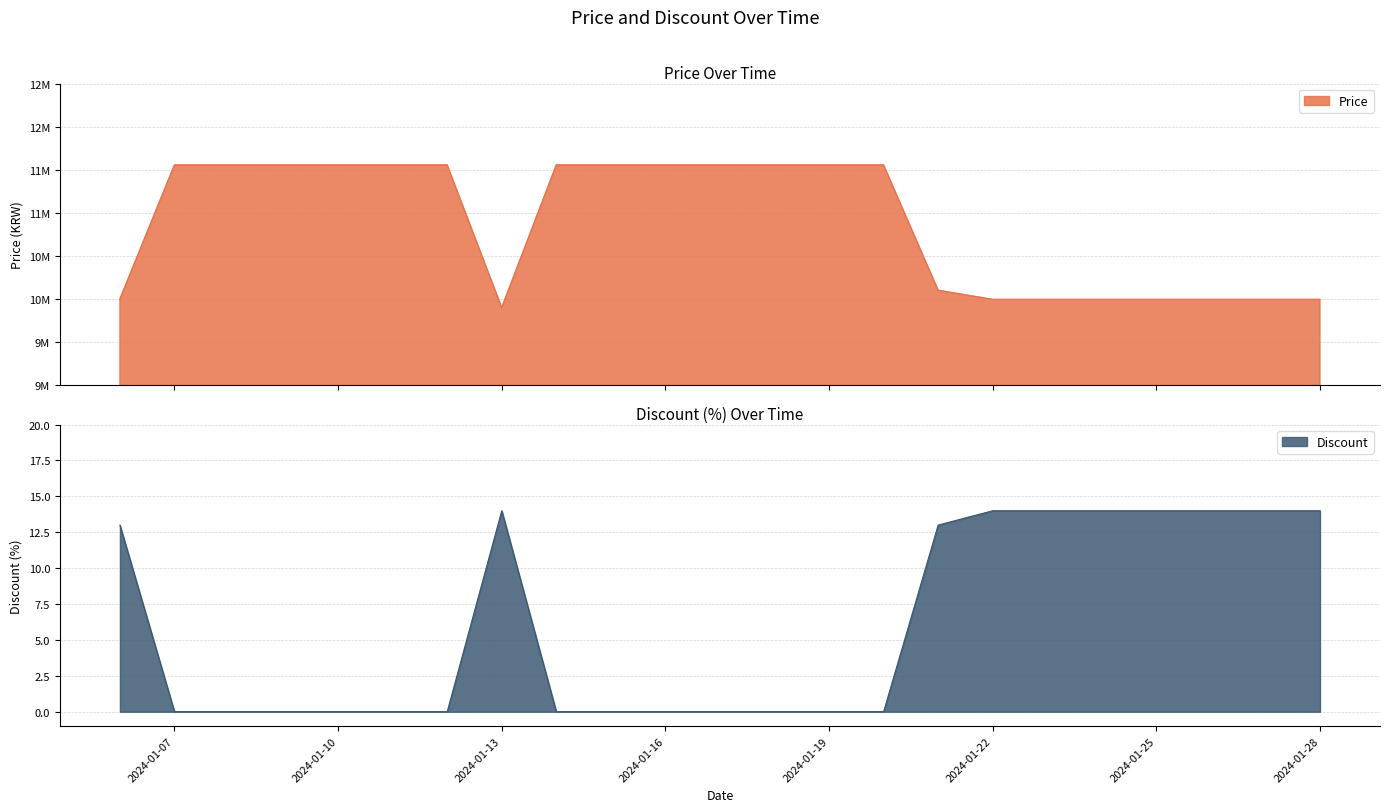

What is the value of the Price point at the 20th from the left?

9994000